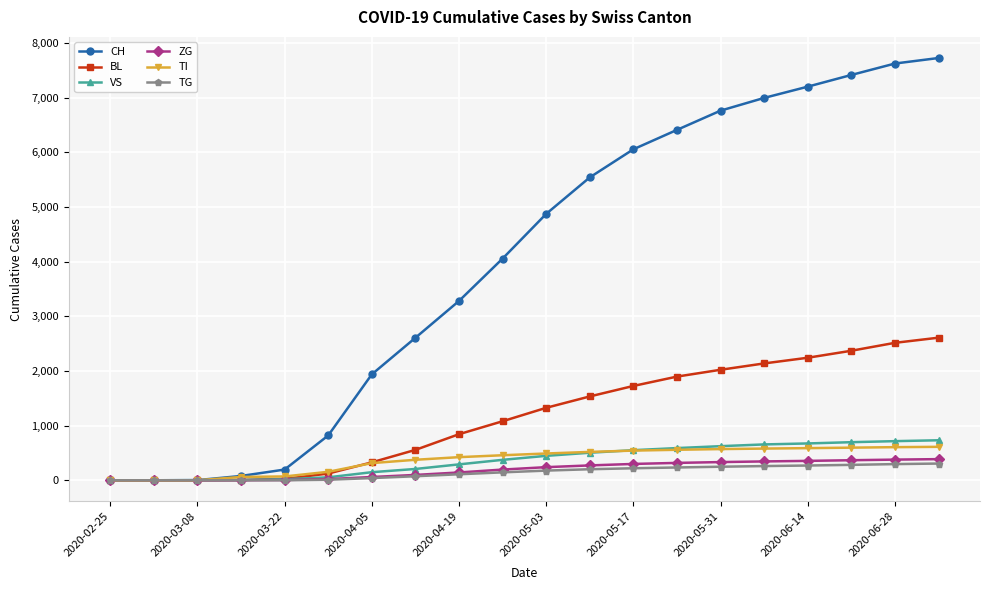

Which series has the largest range (max minus min)?

CH